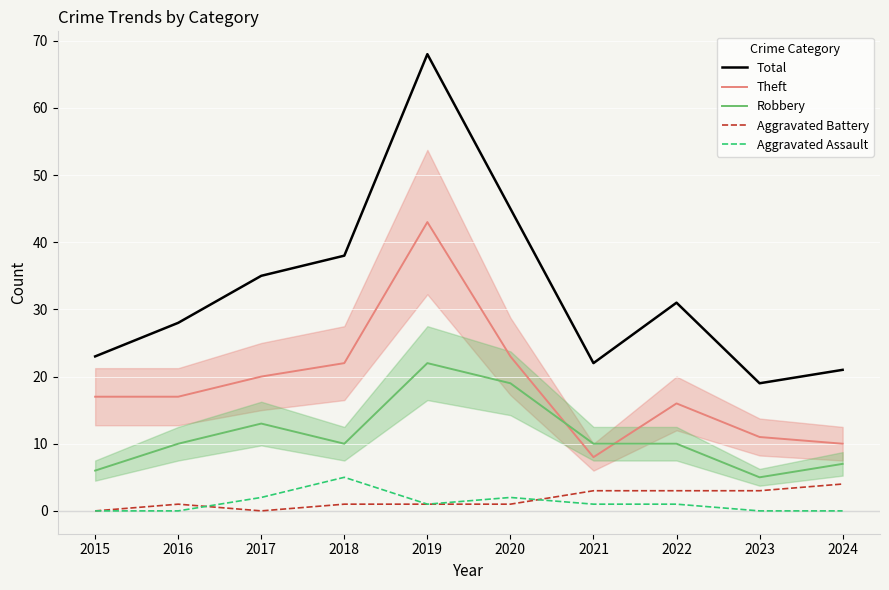

What is the maximum value for Aggravated Assault?

5